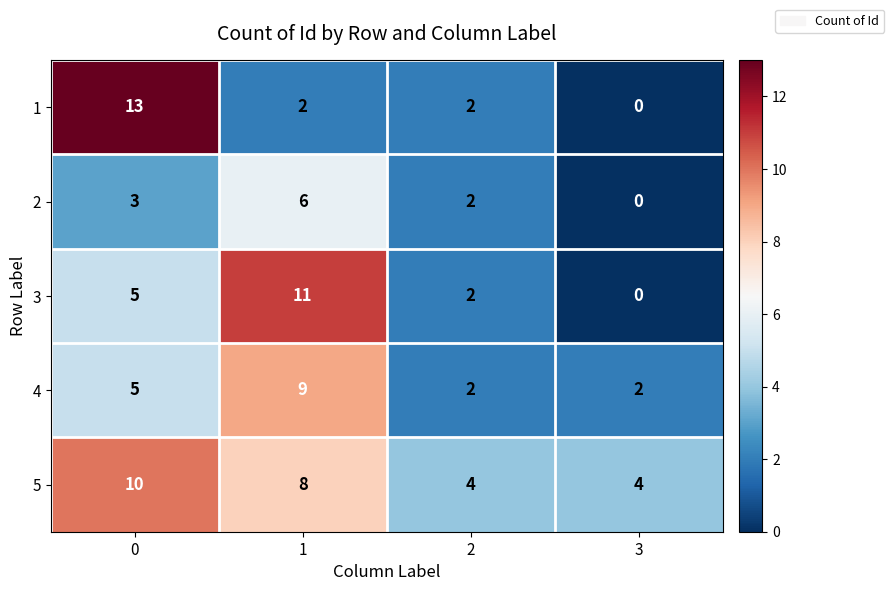

How many data points does each series have?

4